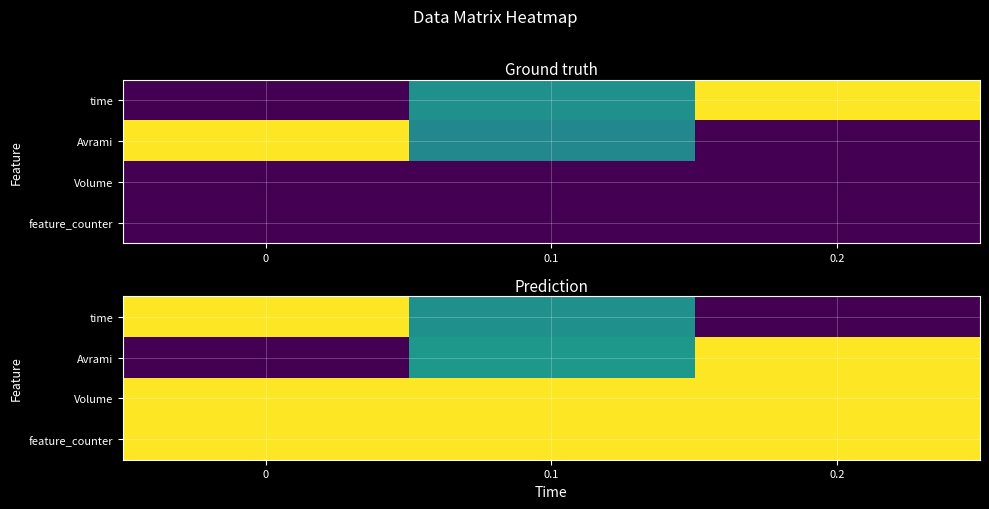

How many categories are shown in the chart?

3